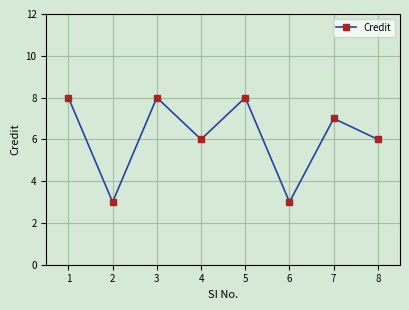

The chart shows a value of 10 at 4. True or false?

False